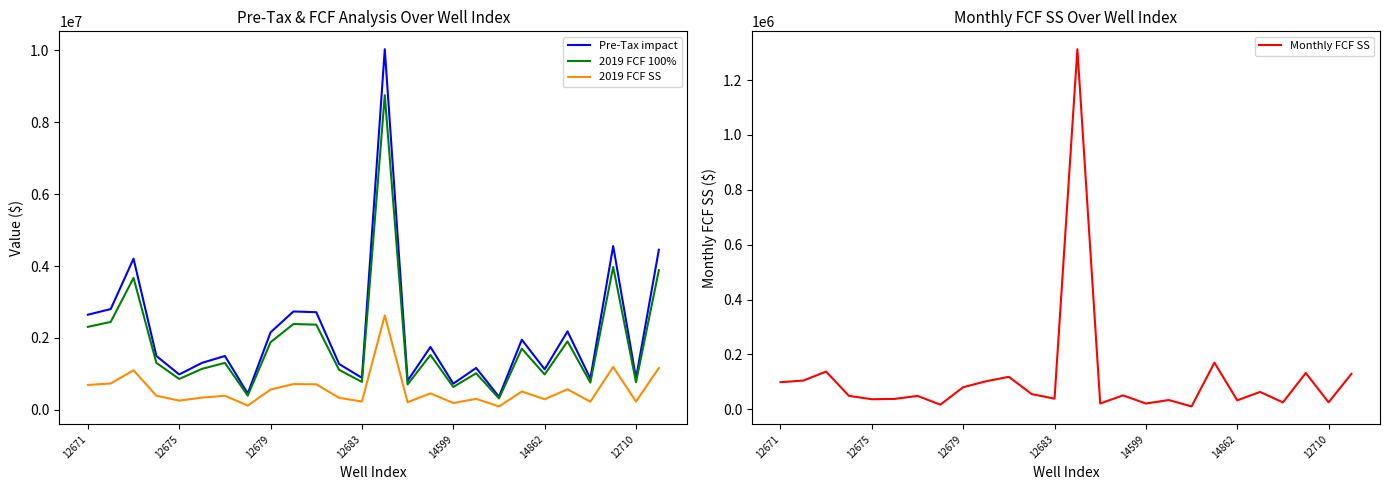

Where does the 2019 FCF SS series first go above 392012?

12671